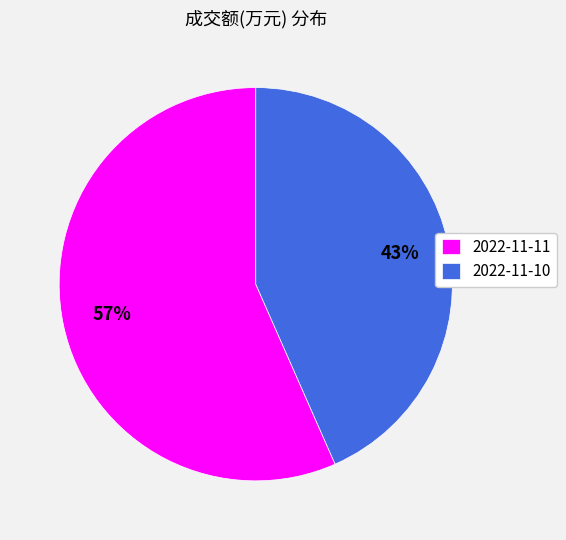

Which category accounts for the majority?

2022-11-11